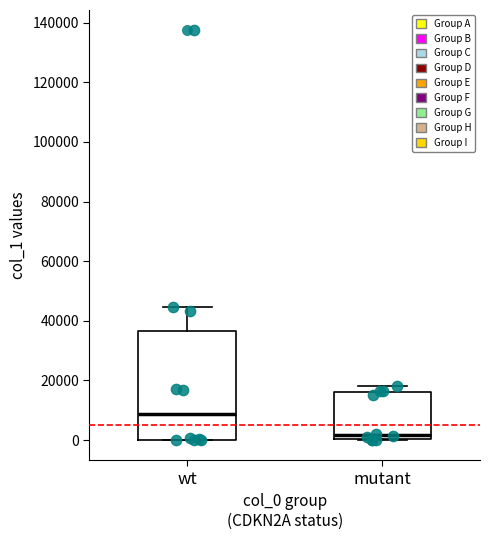

Where does the median line of the box for wt sit on the y-axis? The values are not printed on the chart, so give them approximately, as read against the axis.

8000